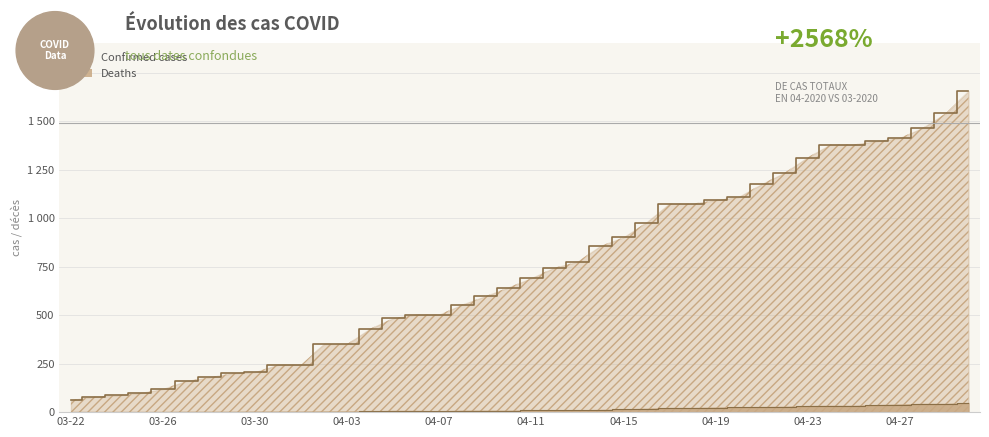

True or false: Confirmed and Deaths cross at least once.

False